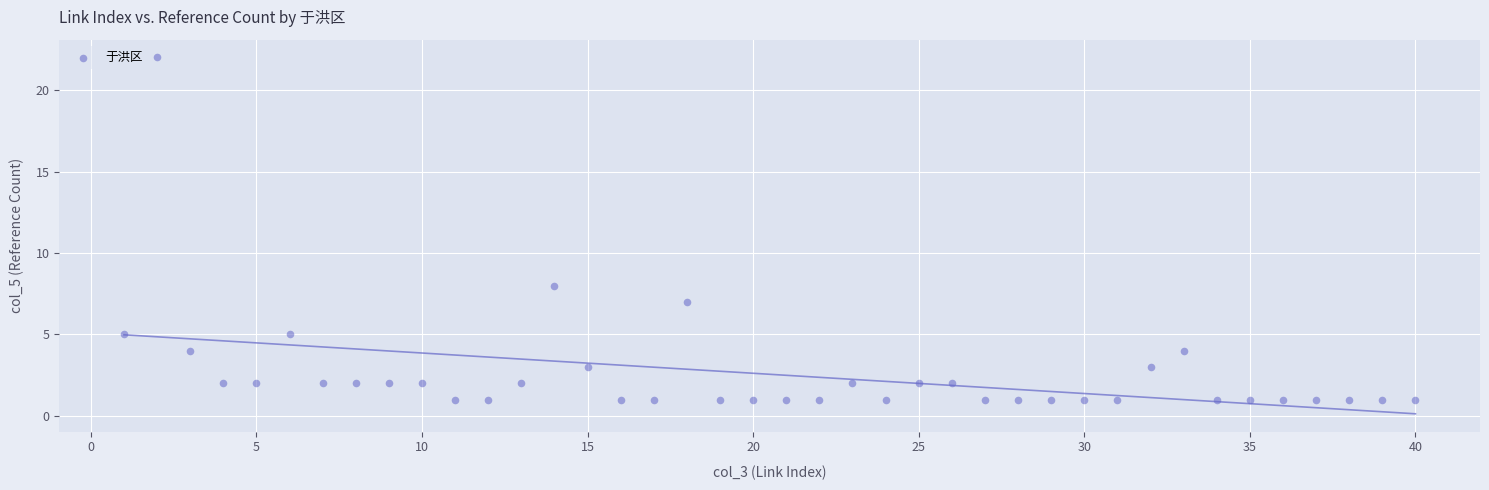

What Y value in the scatter plot is closest to 11?

8